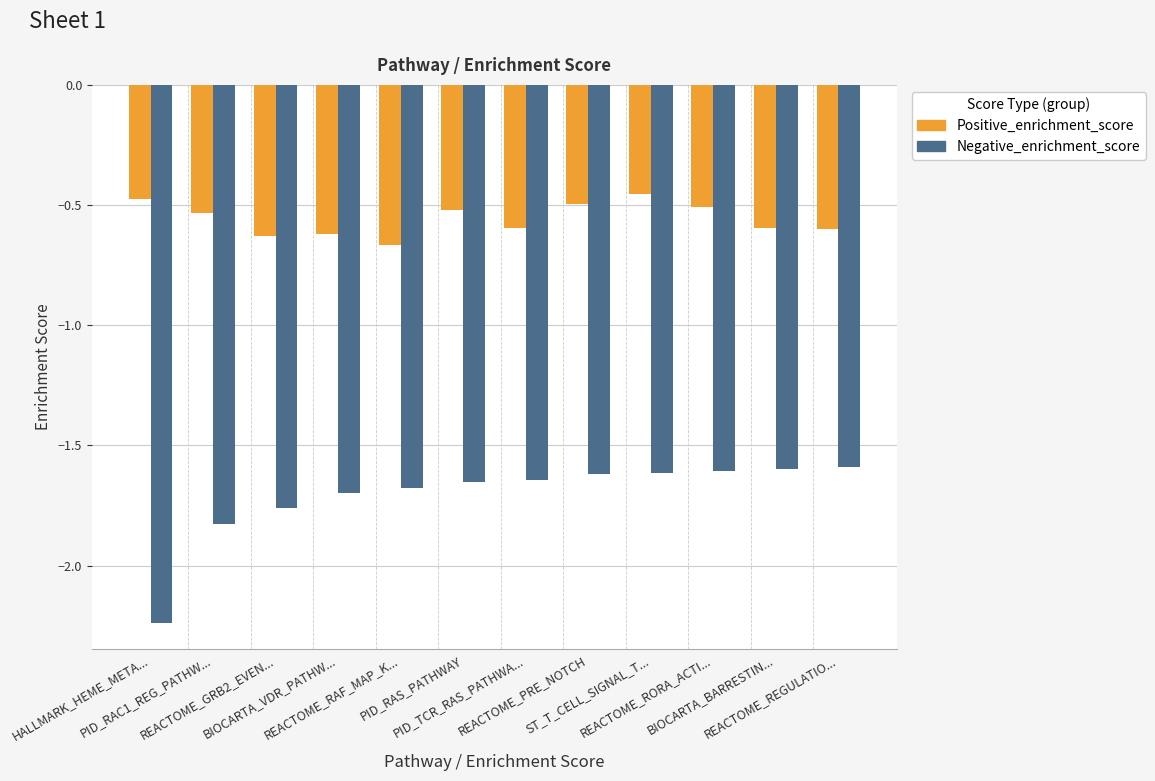

Rank the series at REACTOME_RORA_ACTI... from highest to lowest value.

Positive_enrichment_score, Negative_enrichment_score